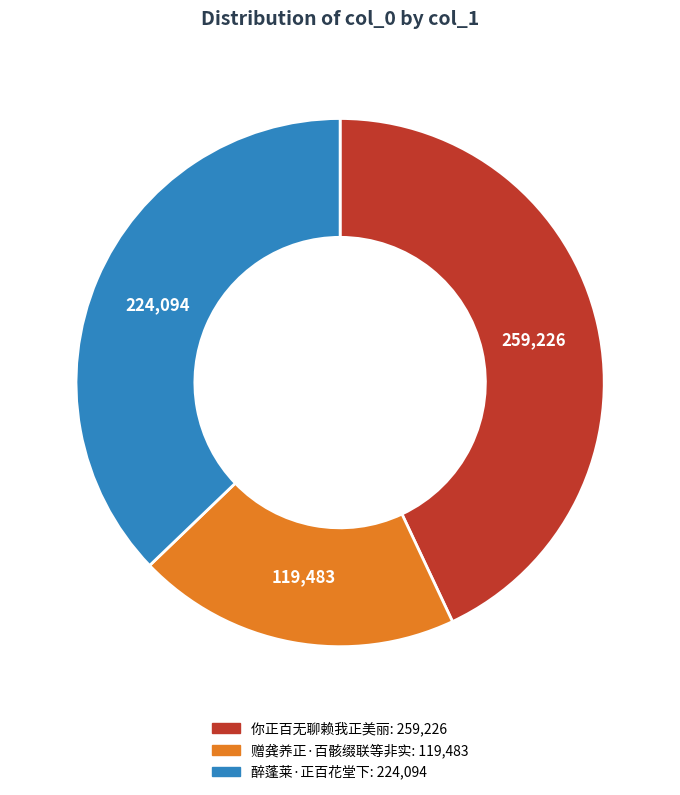

What is the ratio of the value at 赠龚养正·百骸缀联等非实 to the value at 你正百无聊赖我正美丽?

0.5